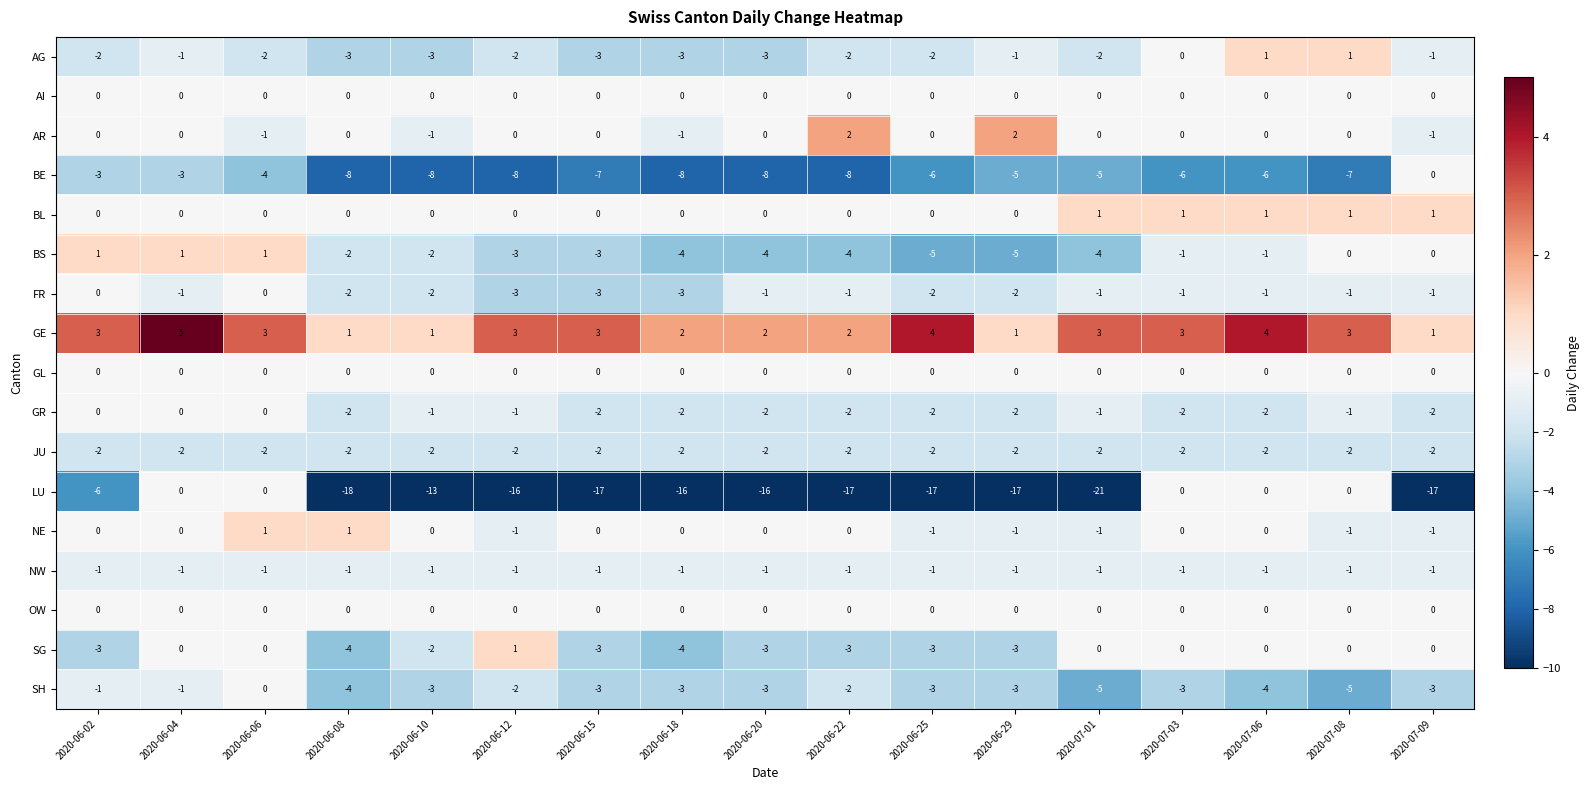

Between 2020-06-04 and 2020-07-01, which series saw the biggest shift?

LU